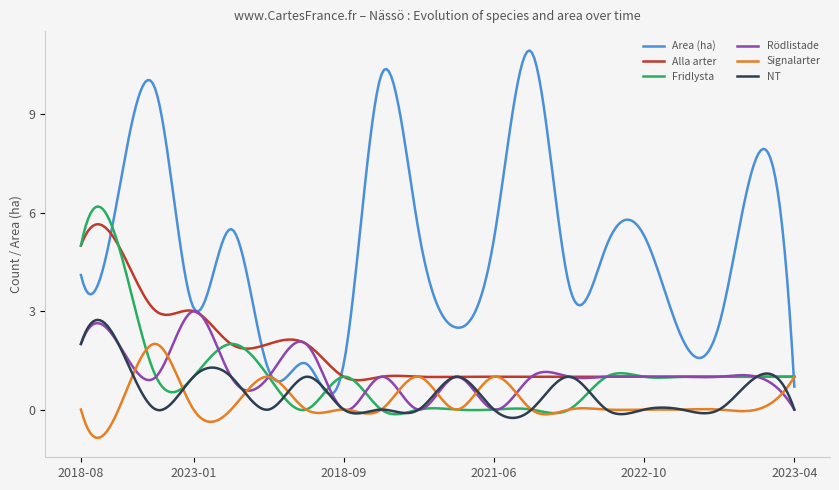

Which series has the largest total across all categories?

Area (ha)